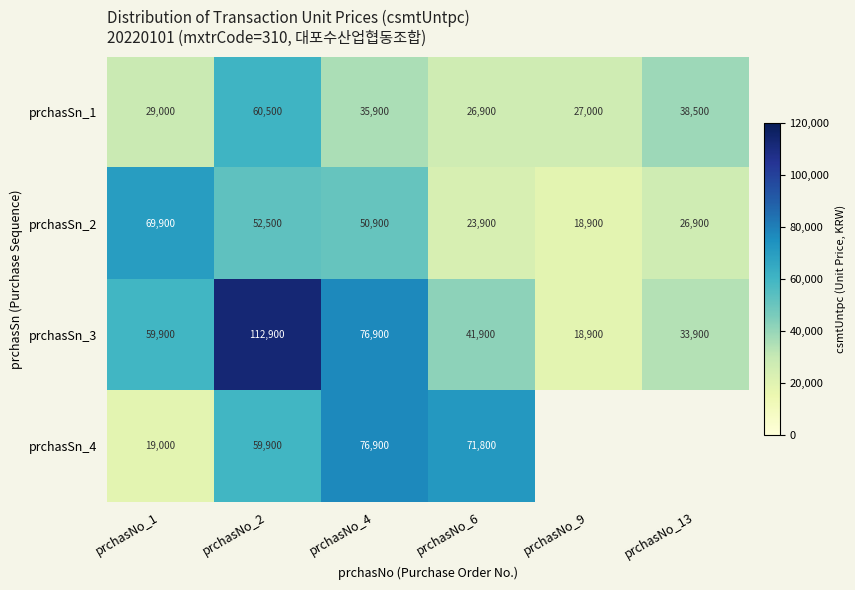

Is it true that prchasSn_4 equals 26018 at prchasNo_1?

False